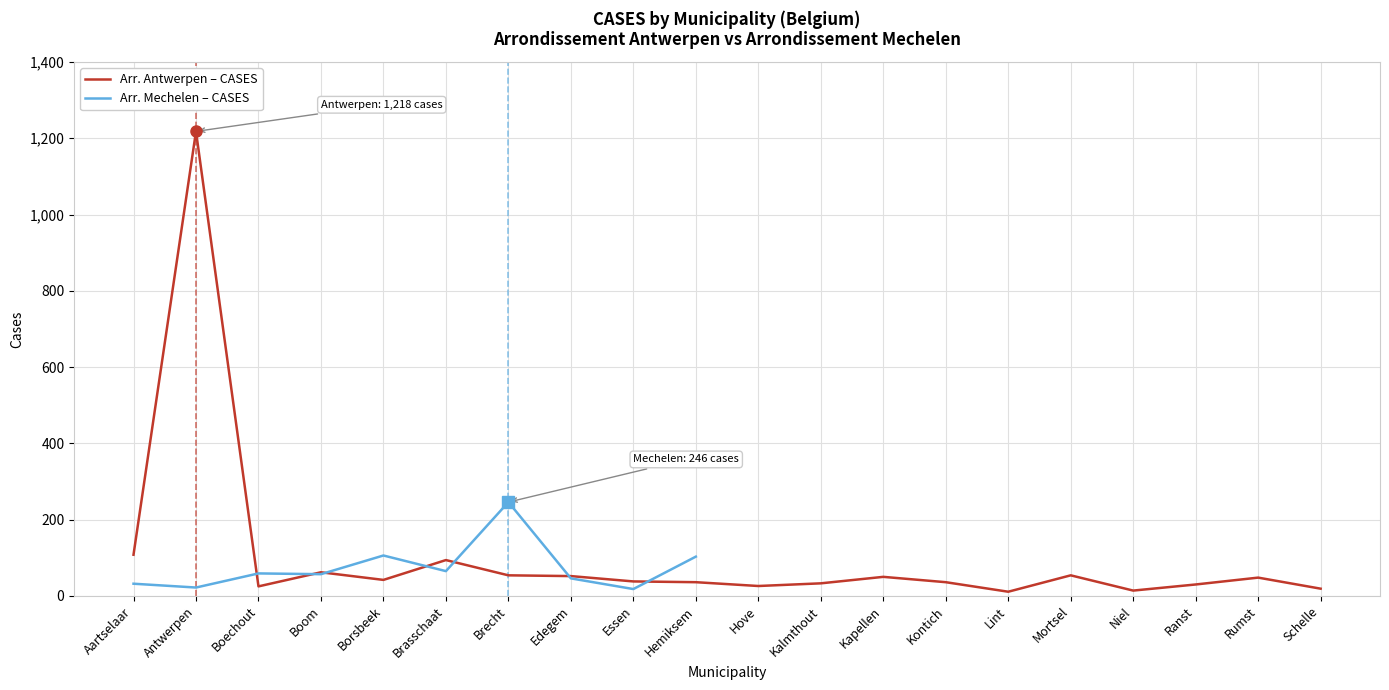

What is the approximate value of Arr. Antwerpen – CASES at Mortsel?

54